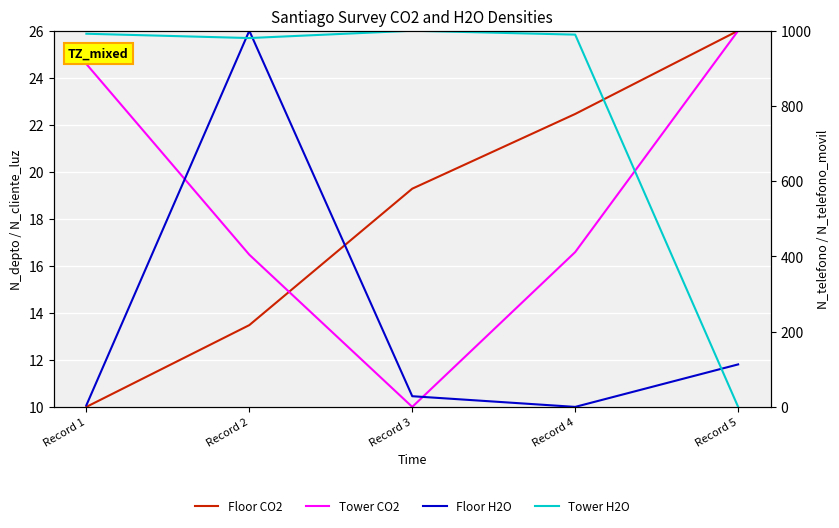

List the series in order of their peak value, highest first.

Floor H2O, Tower H2O, Floor CO2, Tower CO2